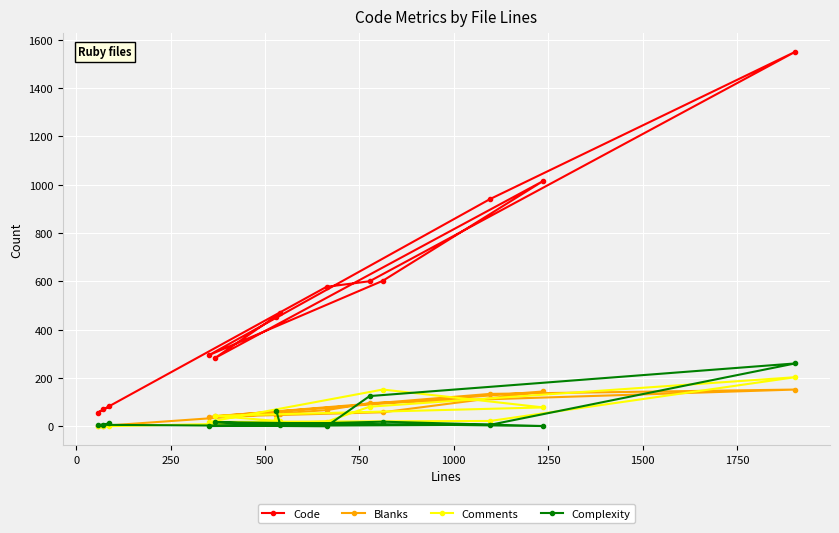

Which series has the largest total across all categories?

Code